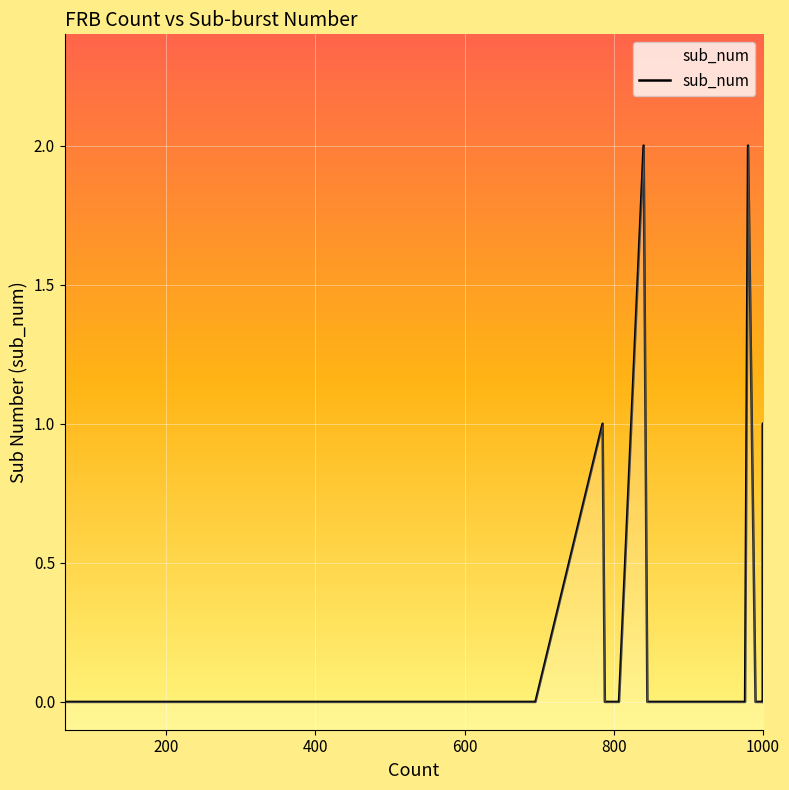

True or false: the data shows -1 at 17.

False